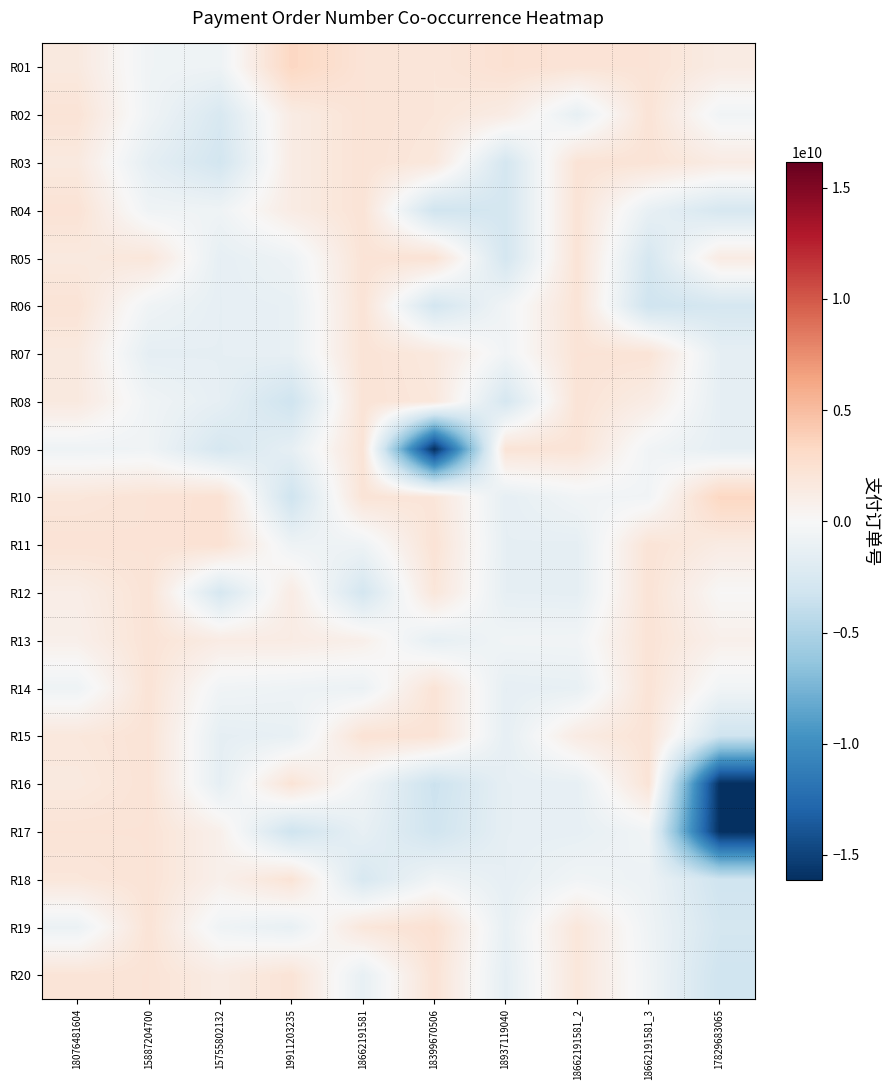

List the series in order of their peak value, lowest first.

R02, R03, R06, R07, R08, R09, R12, R13, R14, R16, R17, R18, R04, R20, R05, R15, R11, R19, R01, R10